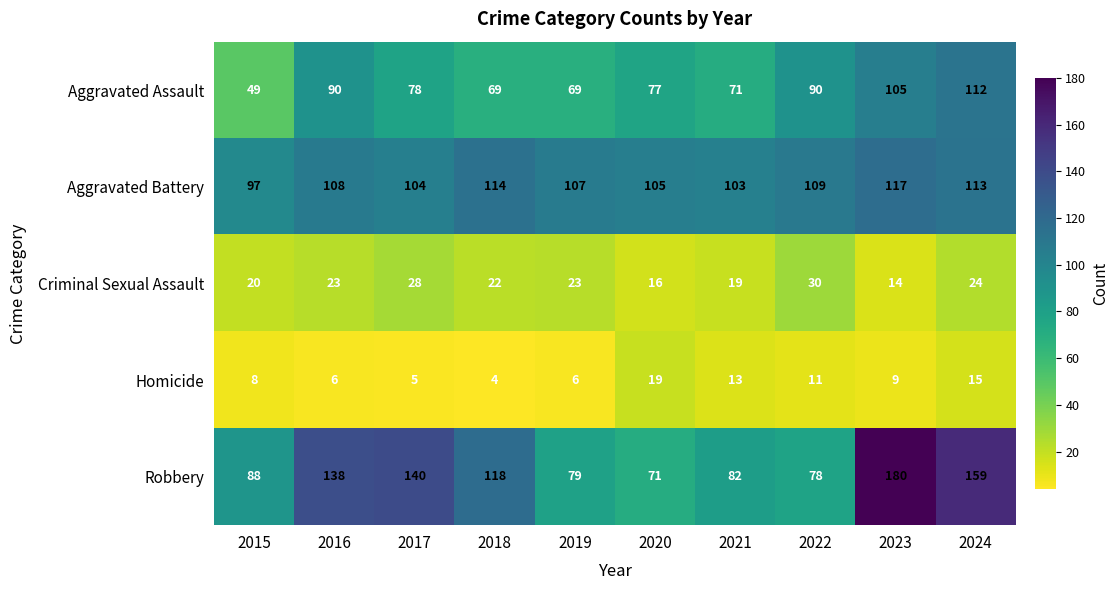

Read the Aggravated Assault value at 2024, to the nearest 5.

110